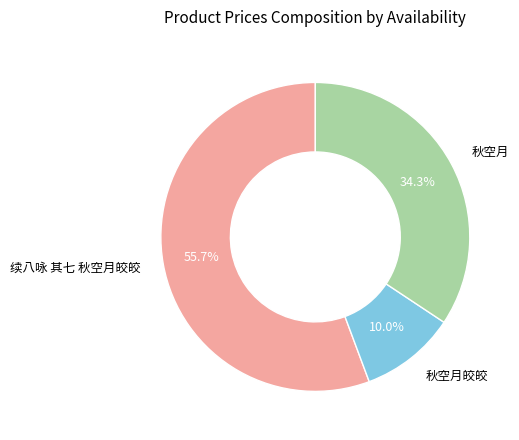

What is the total percentage of 续八咏 其七 秋空月皎皎 and 秋空月?

90.0%